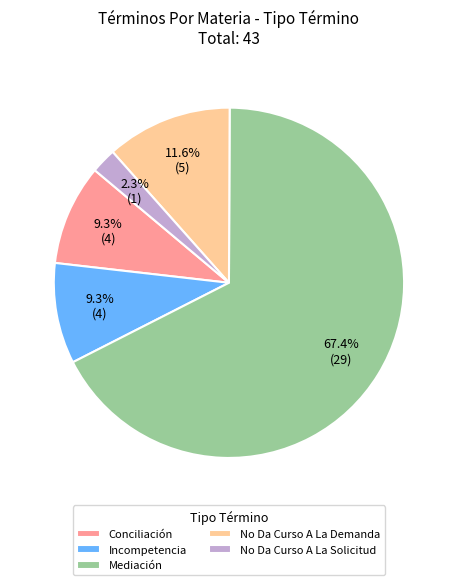

Count the number of slices in the pie.

5